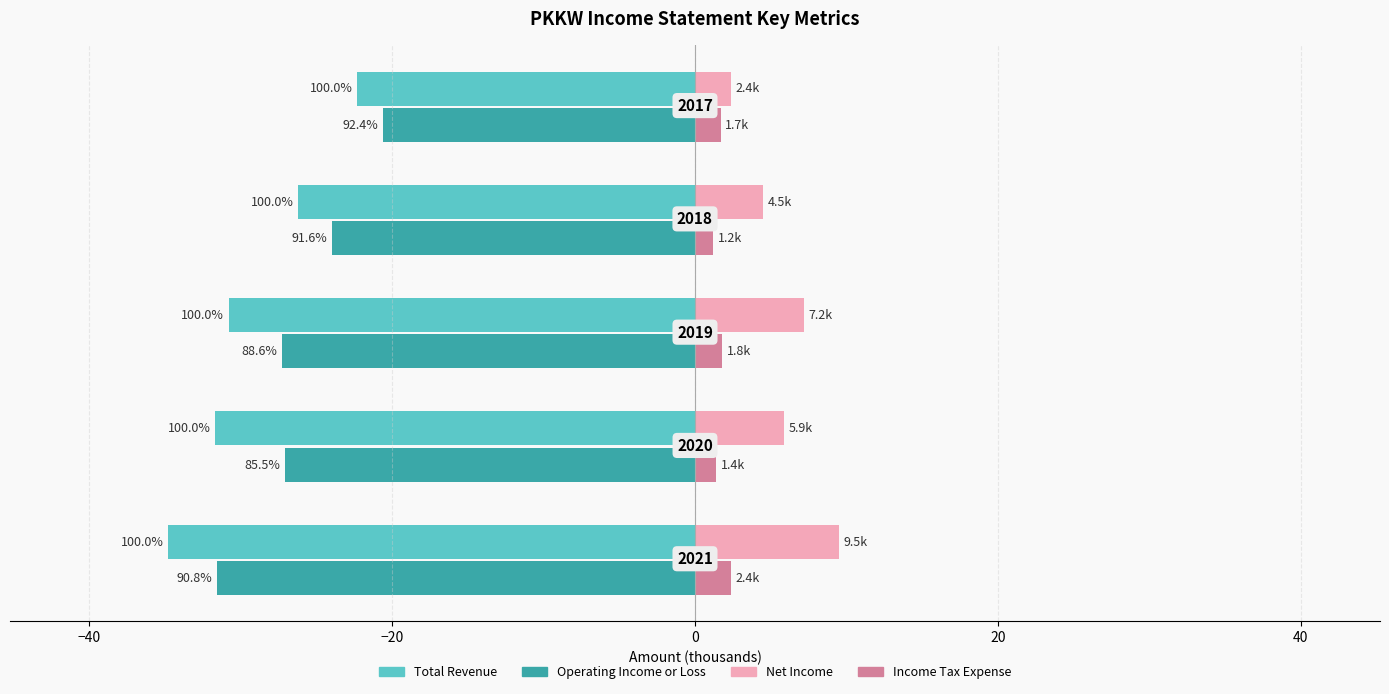

What are all the series names shown in the legend?

Total Revenue, Operating Income or Loss, Net Income, Income Tax Expense